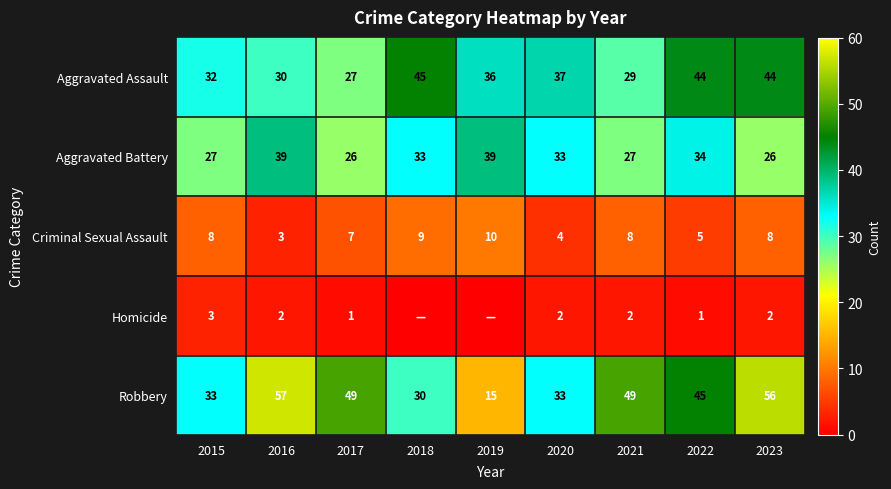

Which has a higher value, 2018 or 2017?

2018